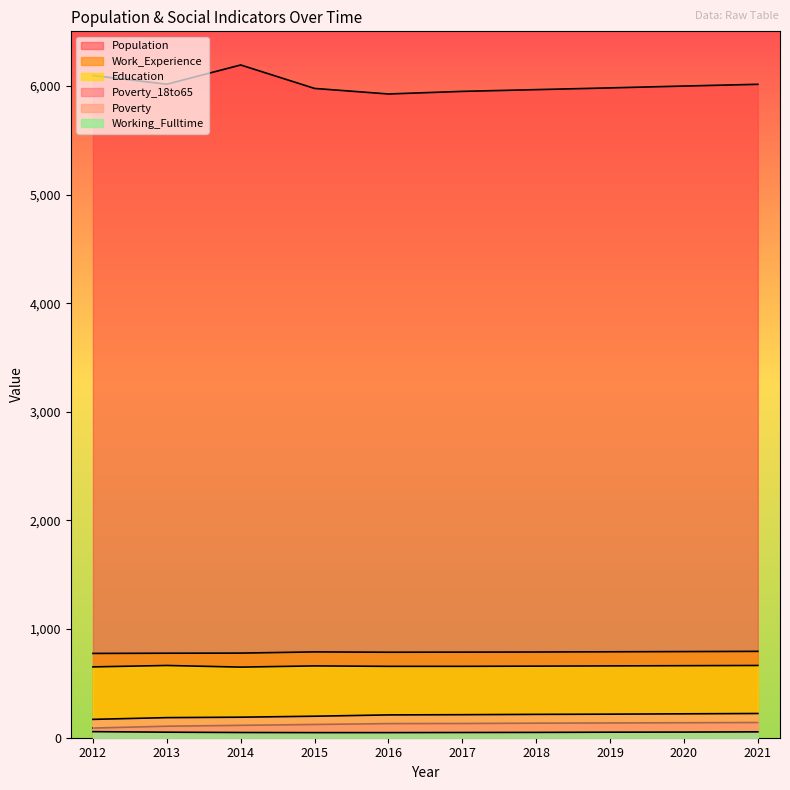

Rank the series by their maximum value, from highest to lowest.

Population, Work_Experience, Education, Poverty, Poverty_18to65, Working_Fulltime